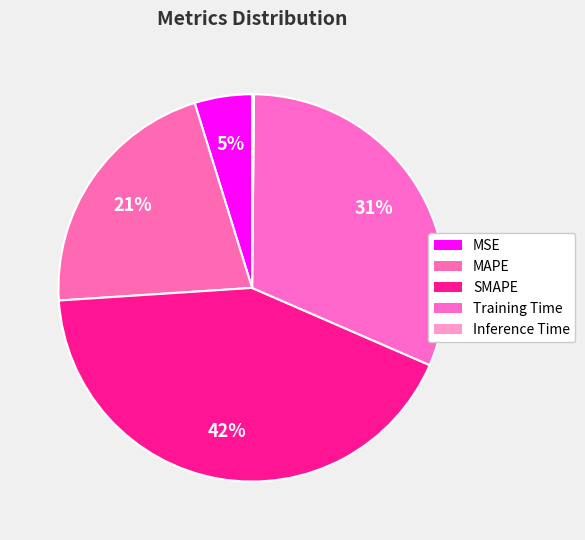

How many segments does this pie chart have?

5